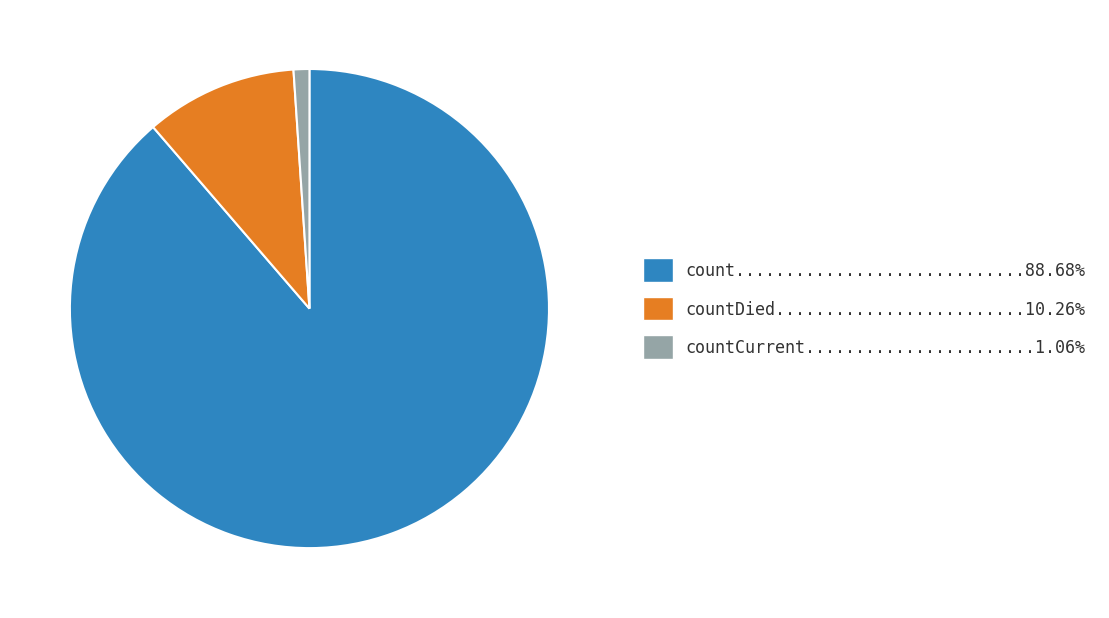

How many slices are in this pie chart?

3